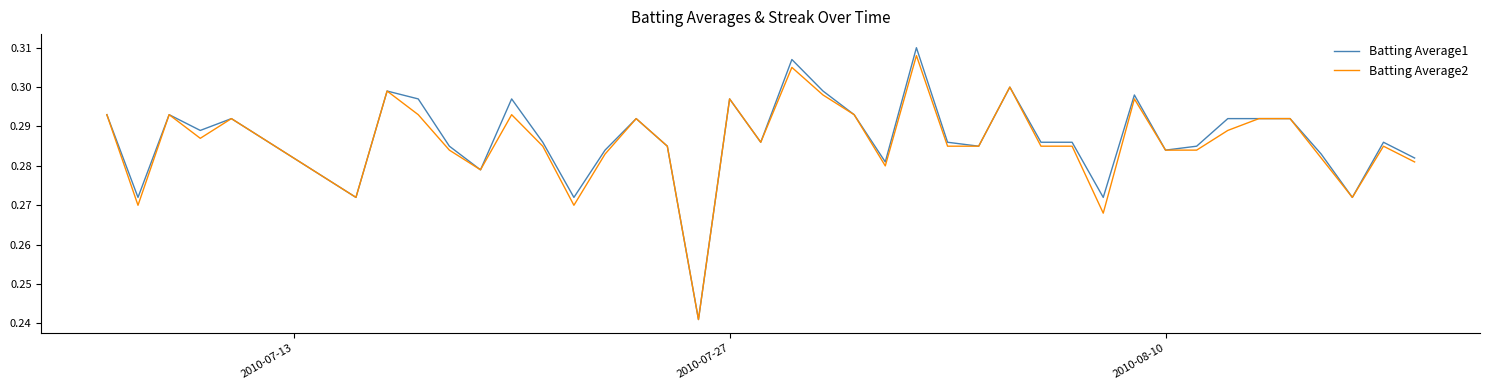

Which series has the largest range (max minus min)?

Batting Average1